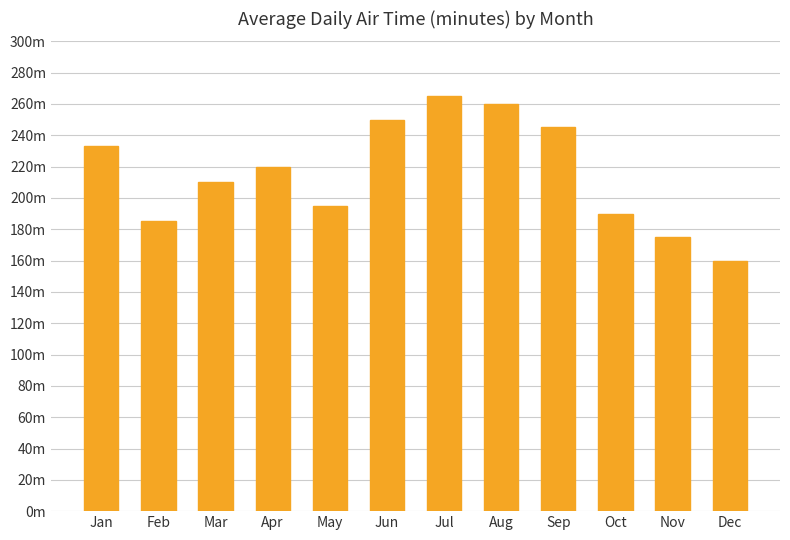

Reading left to right, extract all data points from this chart.

Jan=233	Feb=185	Mar=210	Apr=220	May=195	Jun=250	Jul=265	Aug=260	Sep=245	Oct=190	Nov=175	Dec=160